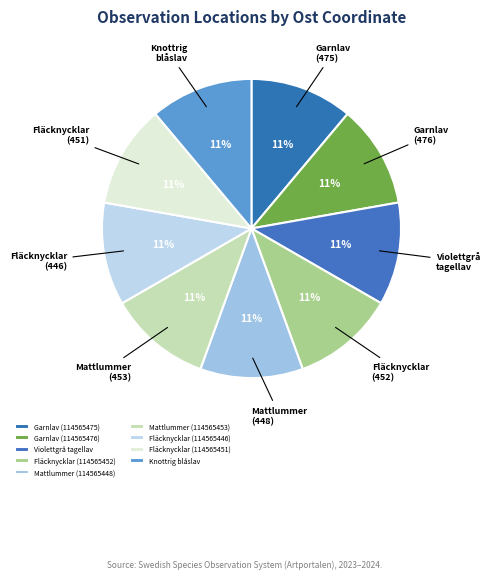

The Mattlummer (114565453) slice represents 1% of the pie. True or false?

False